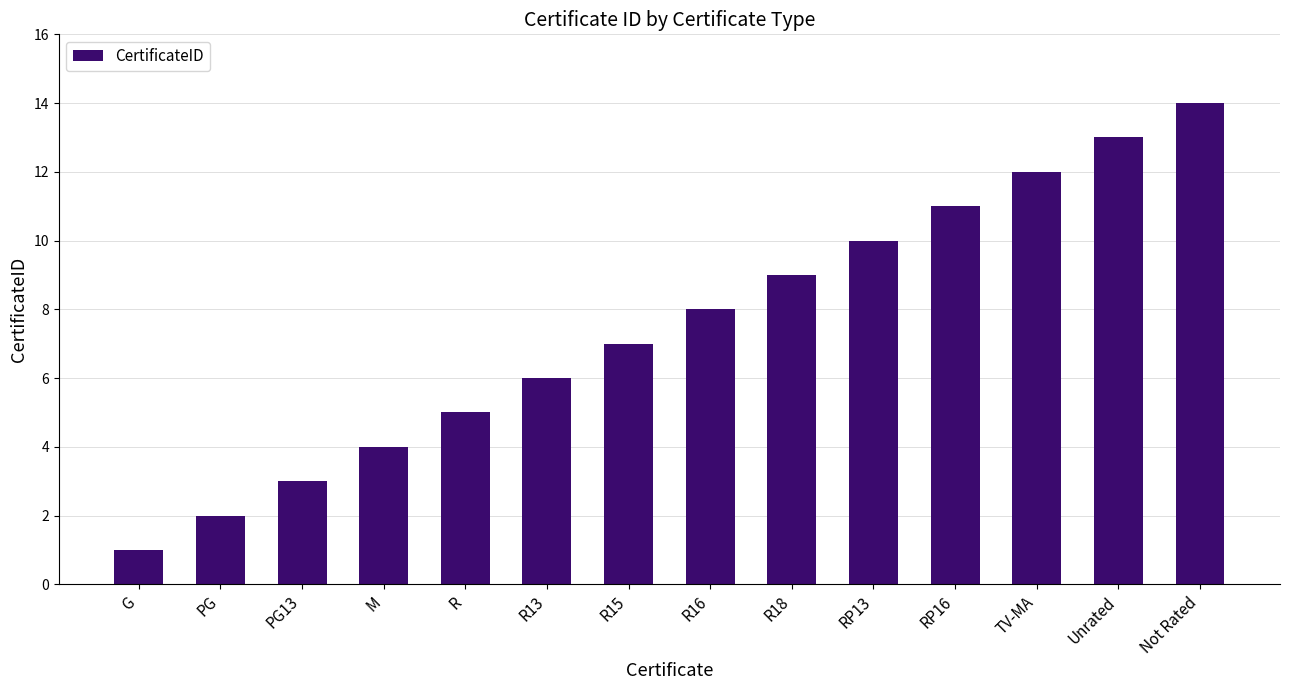

List the labels in order of value, smallest first.

G, PG, PG13, M, R, R13, R15, R16, R18, RP13, RP16, TV-MA, Unrated, Not Rated